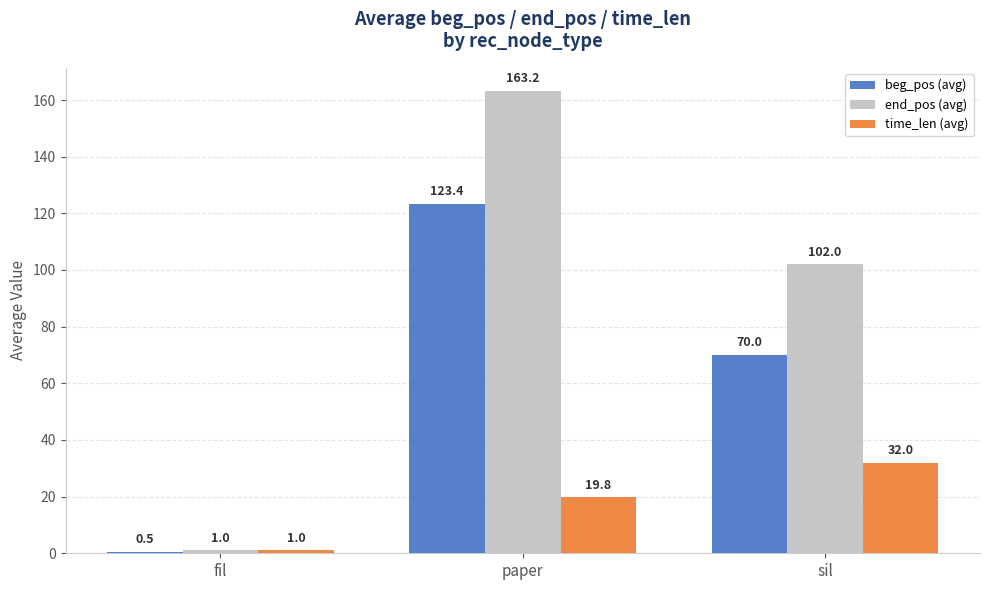

What is the total value across all series at fil?

2.5